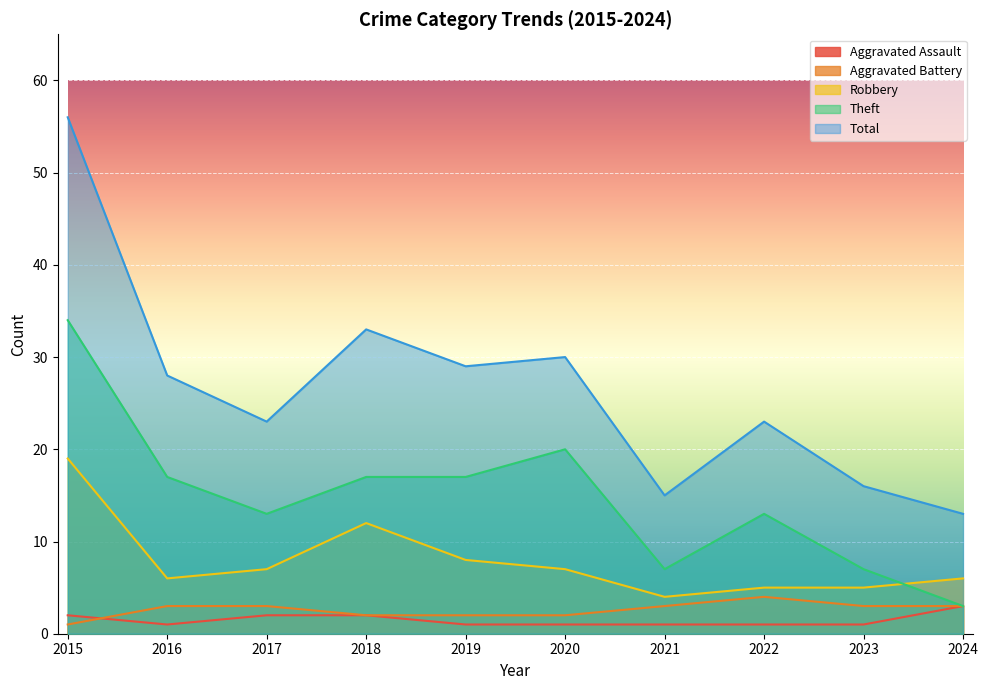

Which category has the highest value in the Total series?

2015